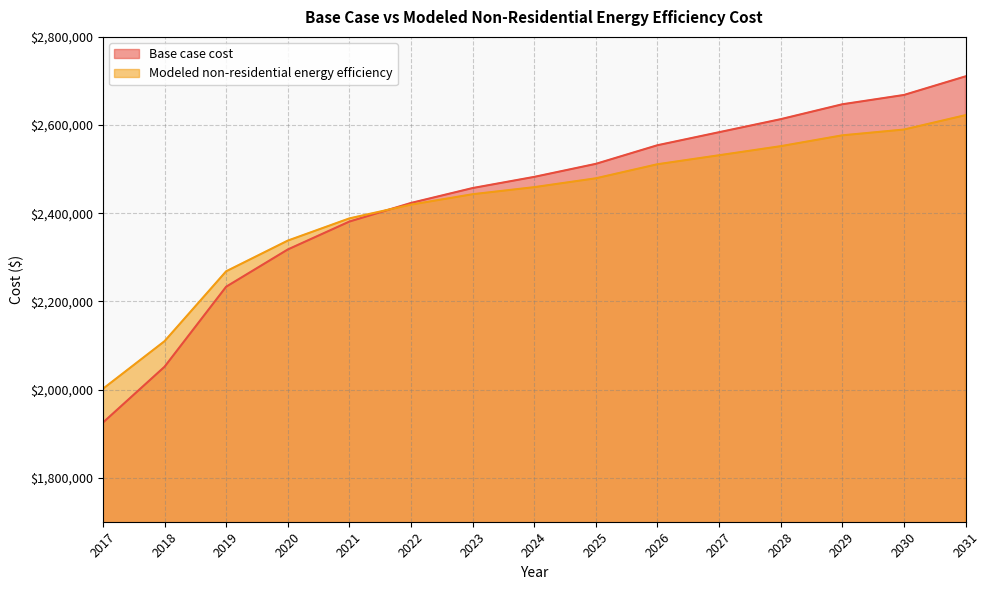

Count the number of categories in the chart.

15